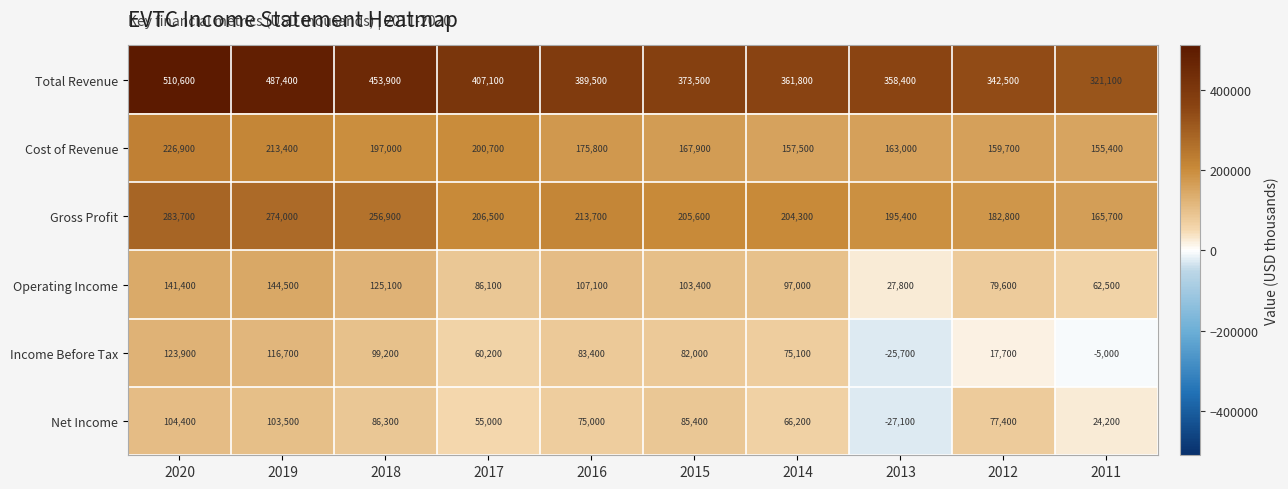

What is the sum of the Operating Income values at 2017 and 2020?

227500